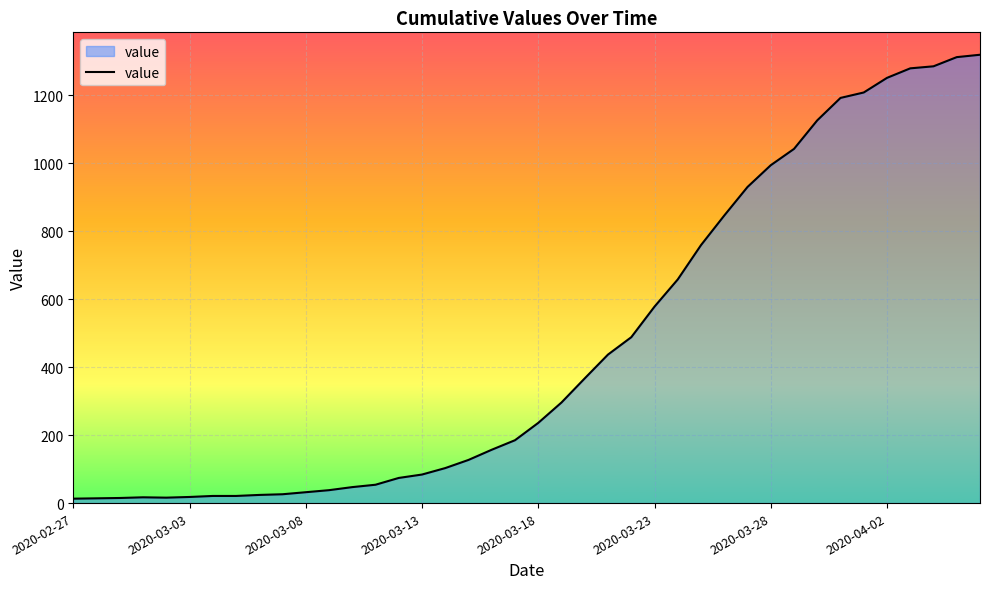

What is the difference between the maximum and minimum values?

1306